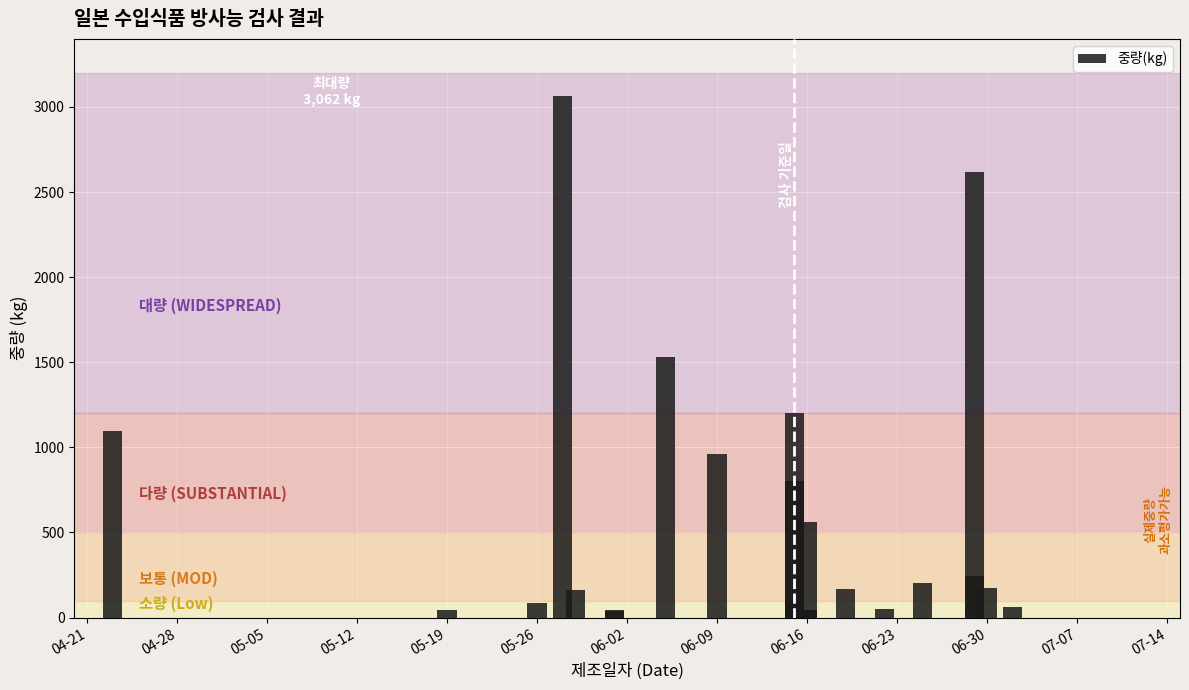

Count the number of categories in the chart.

23